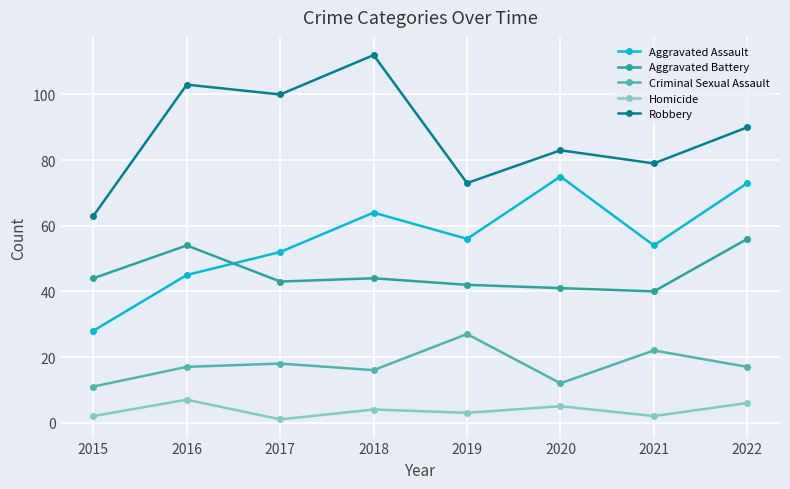

Rank the categories by Robbery value from lowest to highest.

2015, 2019, 2021, 2020, 2022, 2017, 2016, 2018